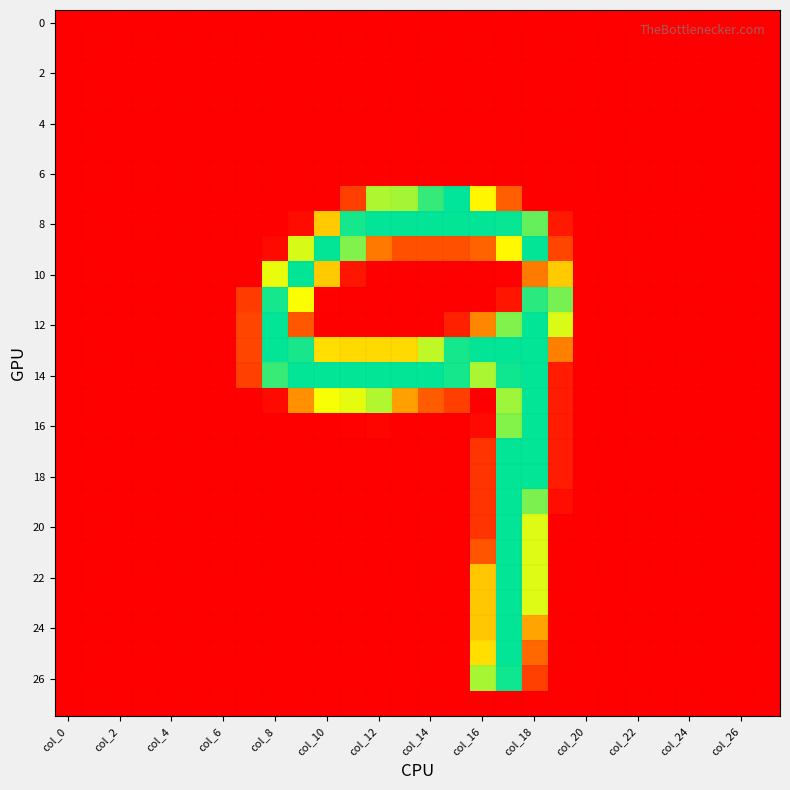

Which label corresponds to the largest value in the chart?

15